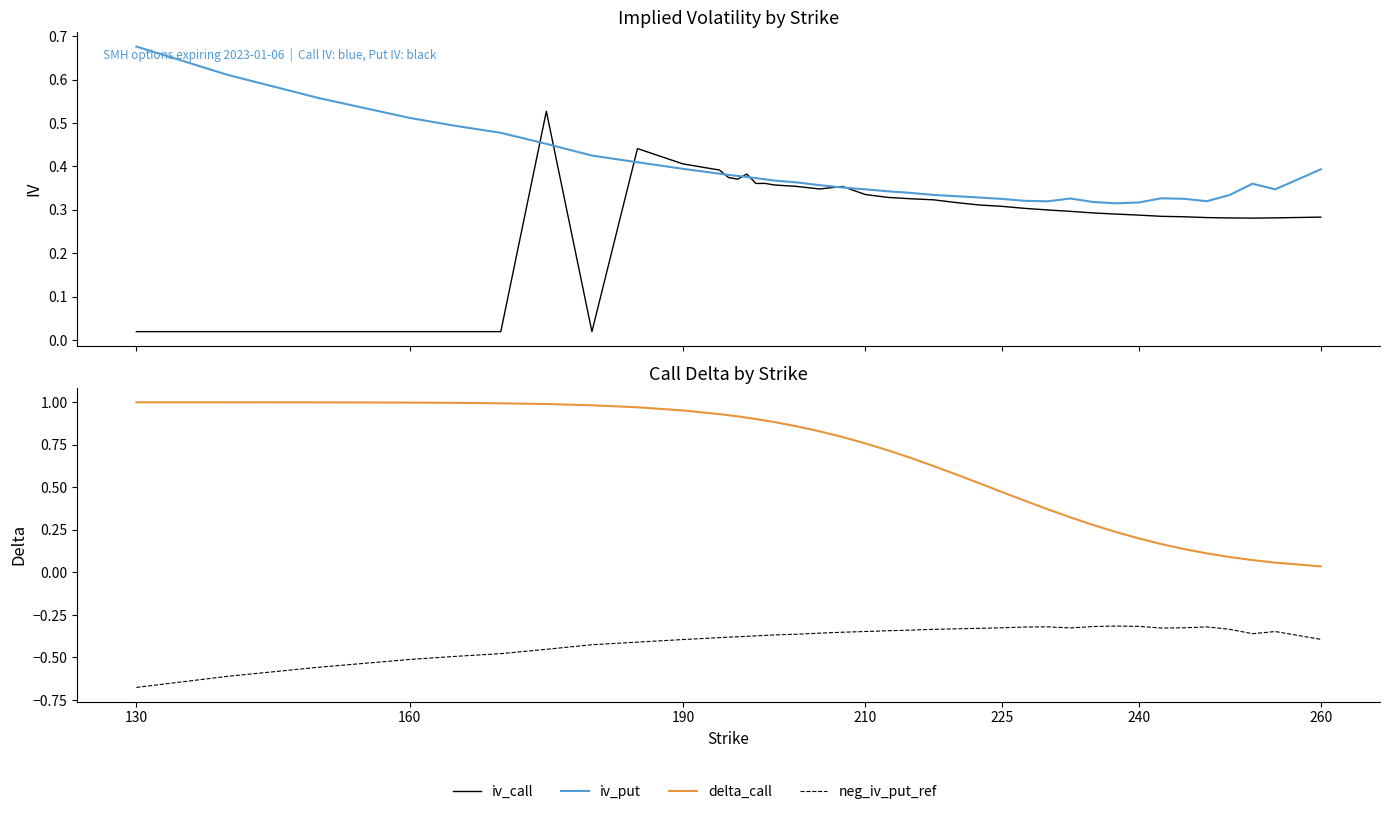

Is the value of iv_call at 190 greater than the value of neg_iv_put_ref at 28?

Yes